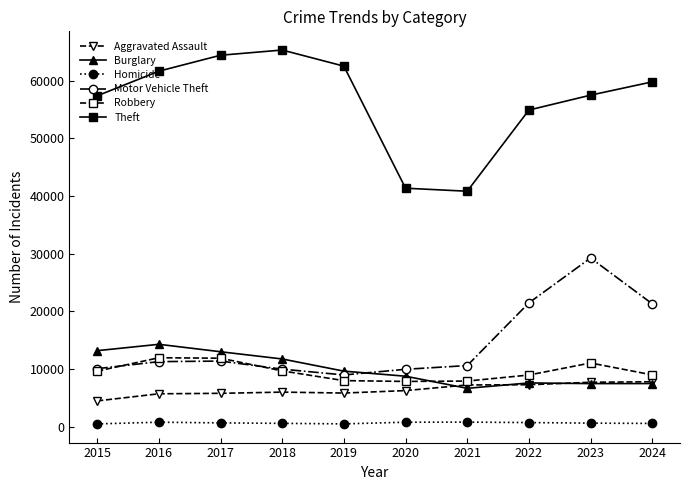

At which label does Motor Vehicle Theft reach its minimum?

2019